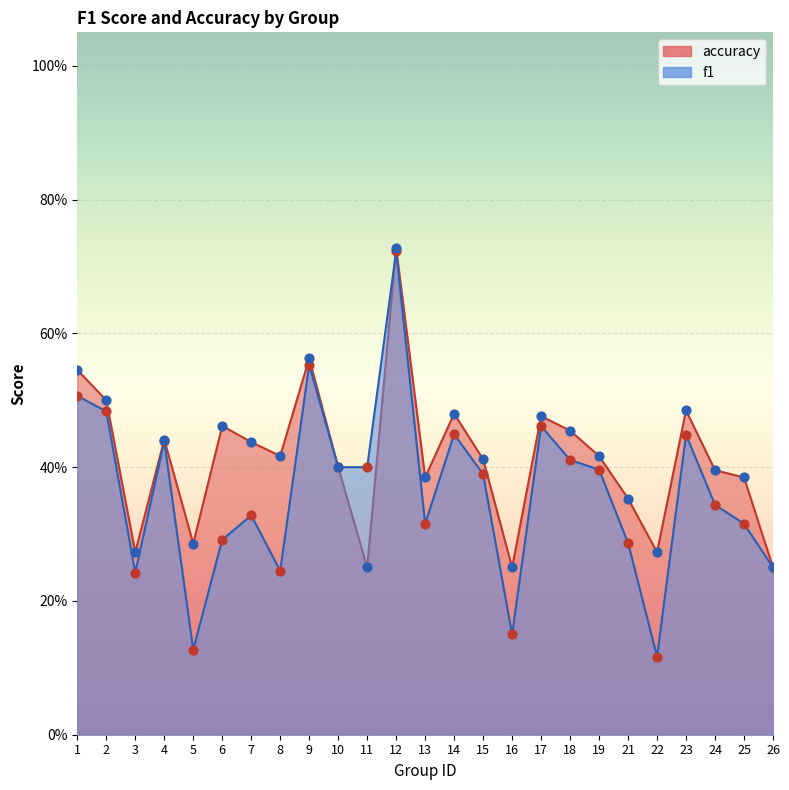

Which series contains the highest Y value?

accuracy